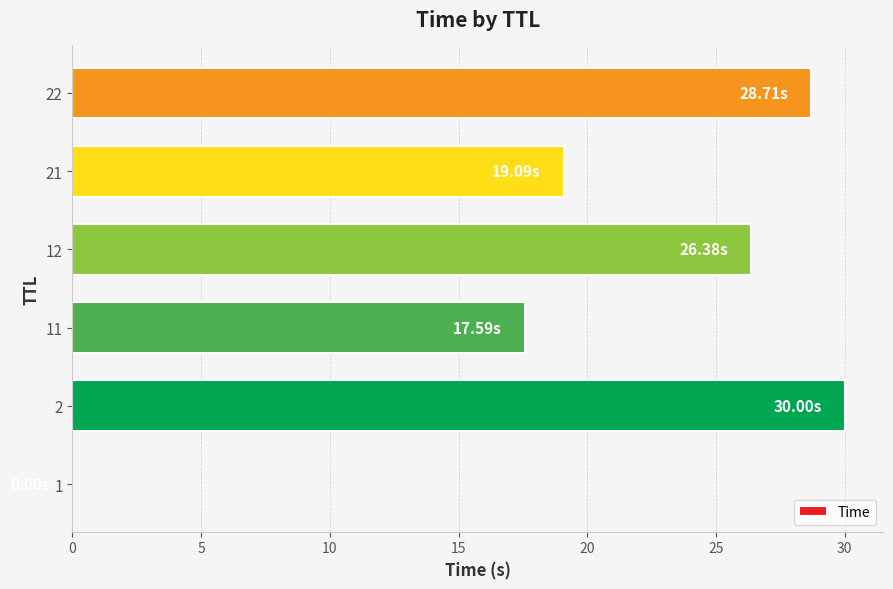

Where is the data nearest to the value 15?

11